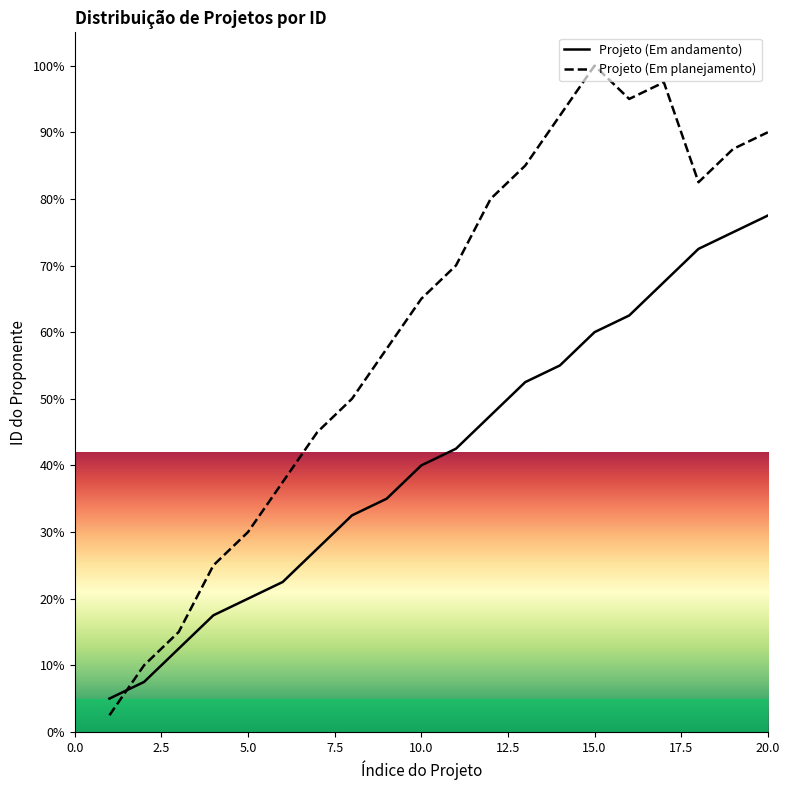

Count the number of data series in this chart.

2